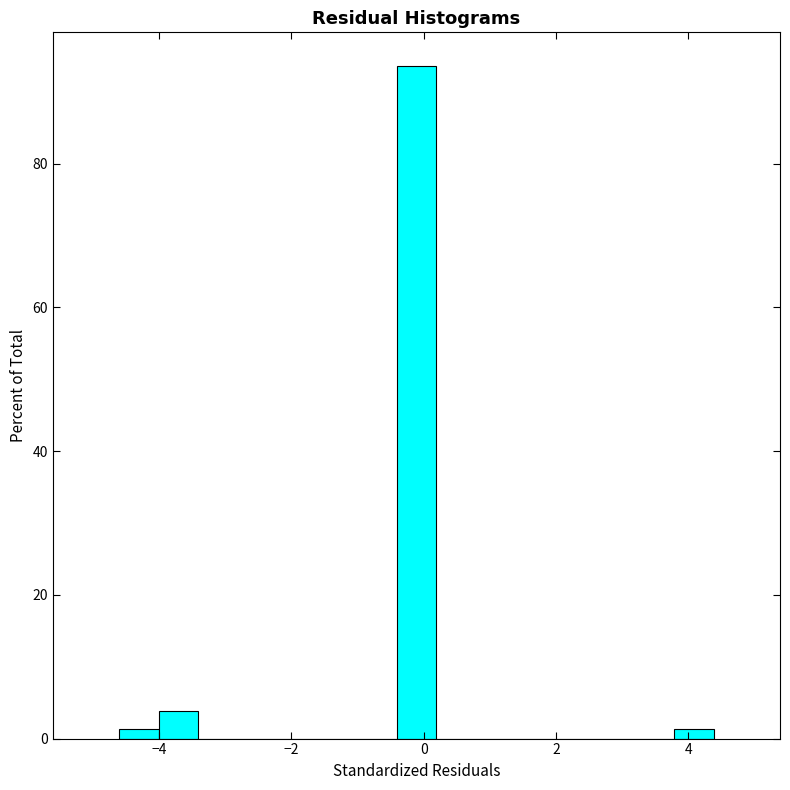

Around what value on the x-axis is the tallest bar? Give the approximate position of its centre, as read against the axis.

-0.2